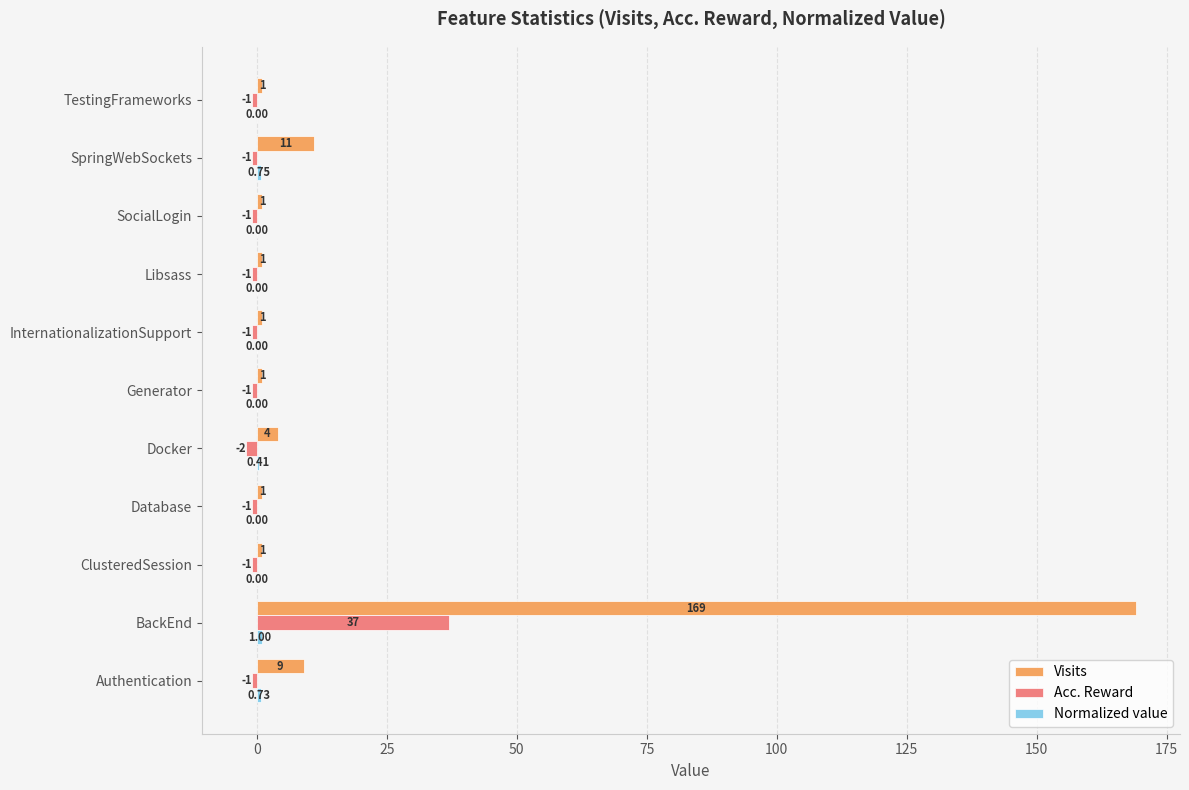

Which category has the highest value across all series?

BackEnd